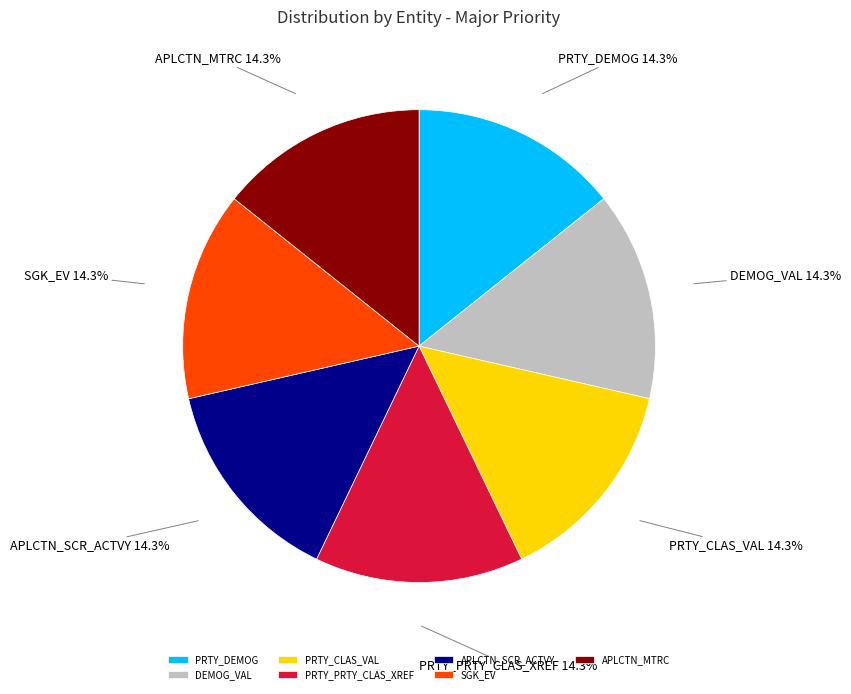

Does PRTY_CLAS_VAL account for over 50% of the chart?

No